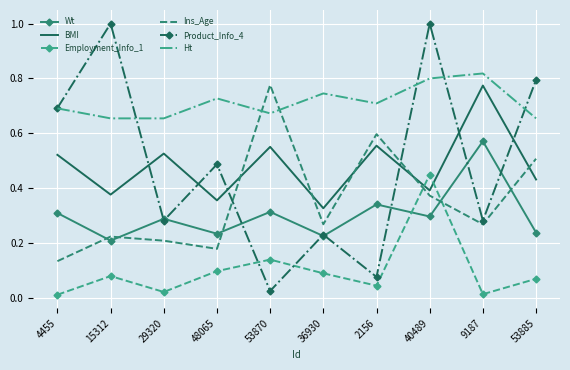

True or false: Wt and BMI cross at least once.

False